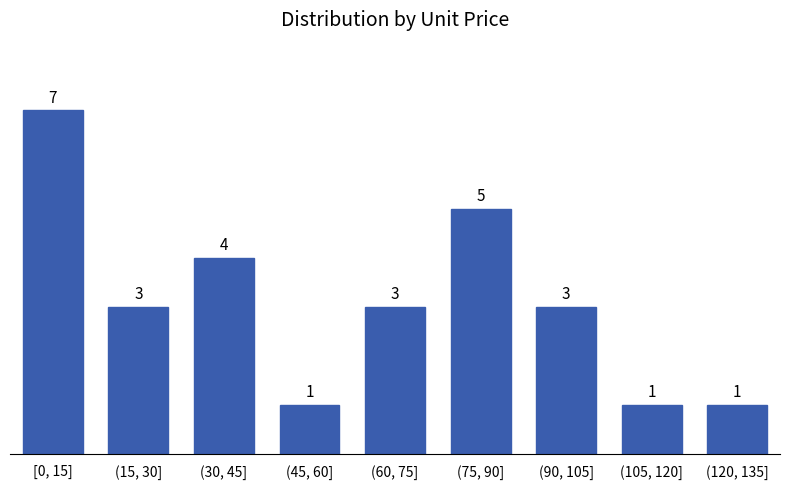

Reading left to right, transcribe all the data shown in this chart.

7	3	4	1	3	5	3	1	1